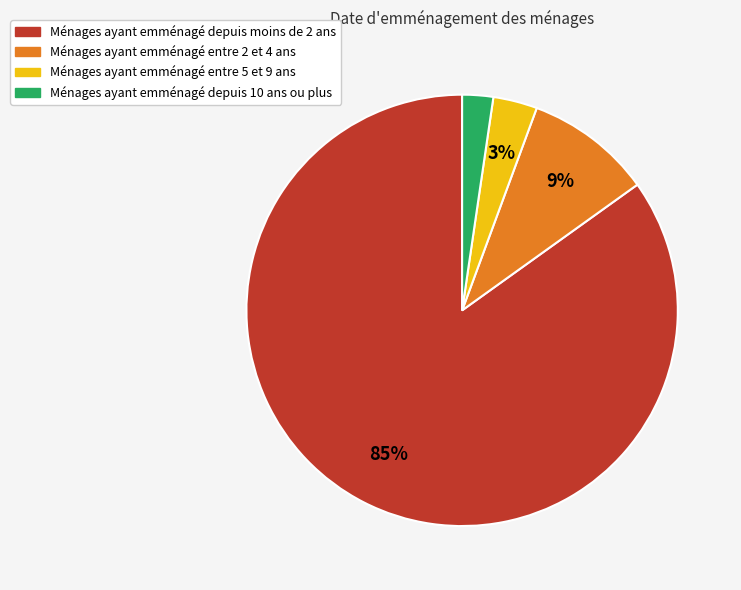

To the nearest percent, what is the average slice percentage?

25%